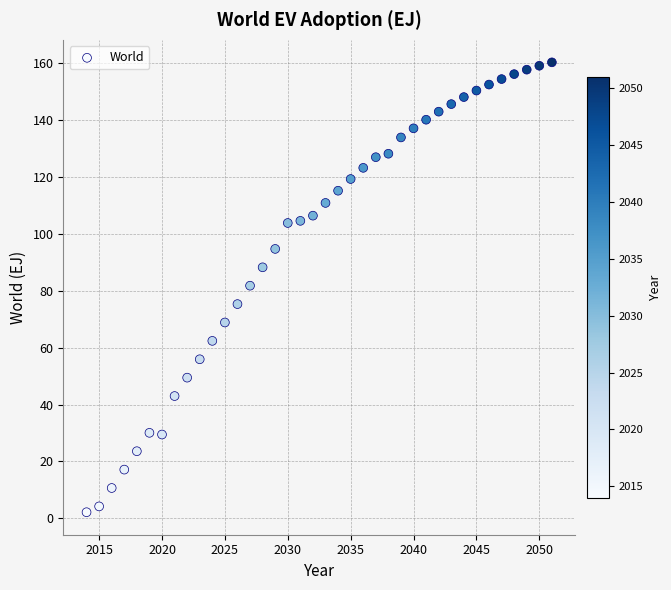

What is the range of Y values (max minus min)?

158.2